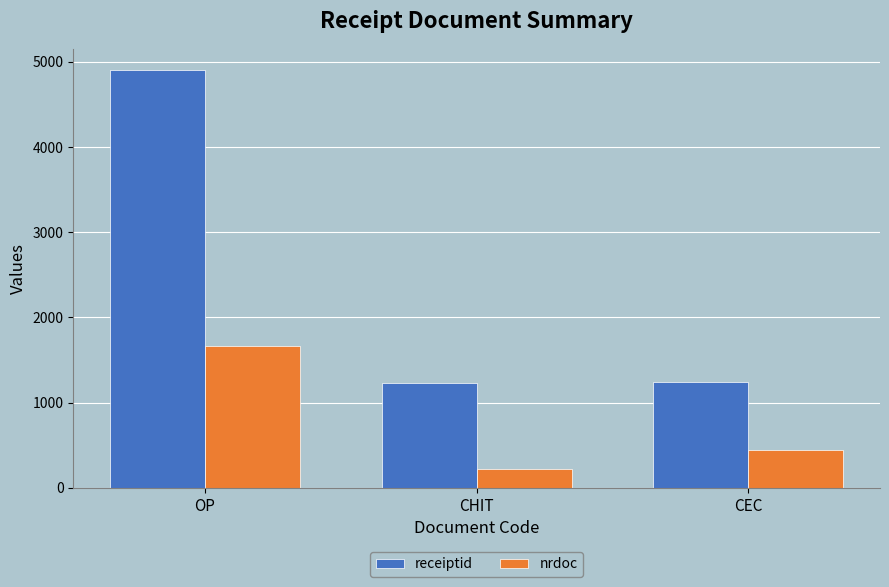

At which label does nrdoc reach its peak?

OP